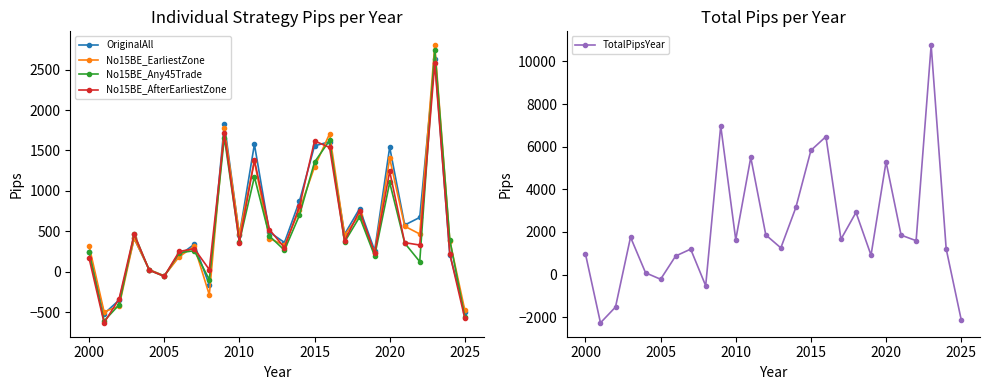

What is the difference between the maximum and minimum values in the OriginalAll series?

3153.5